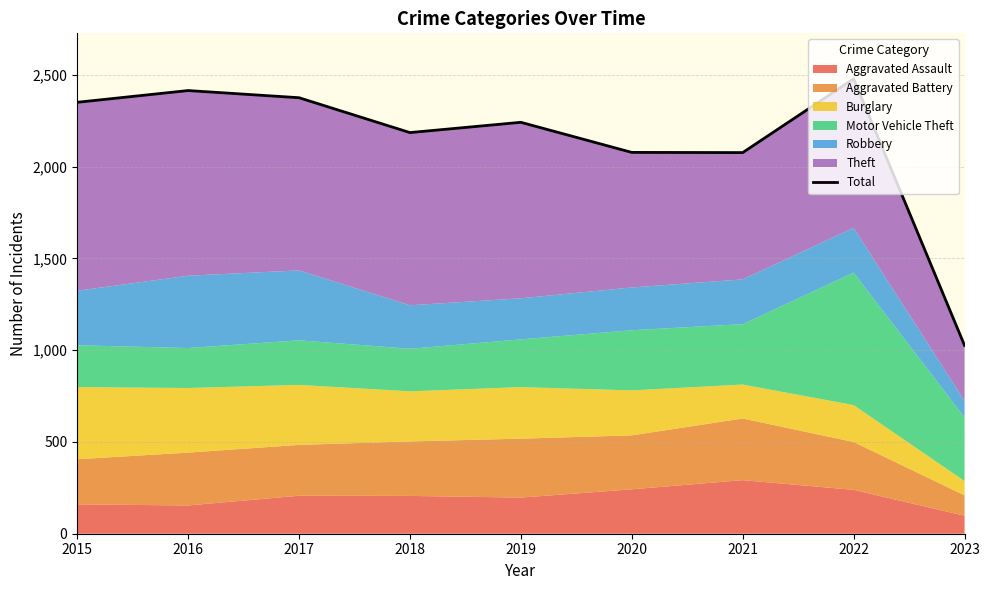

Which label corresponds to the largest value in the chart?

2022